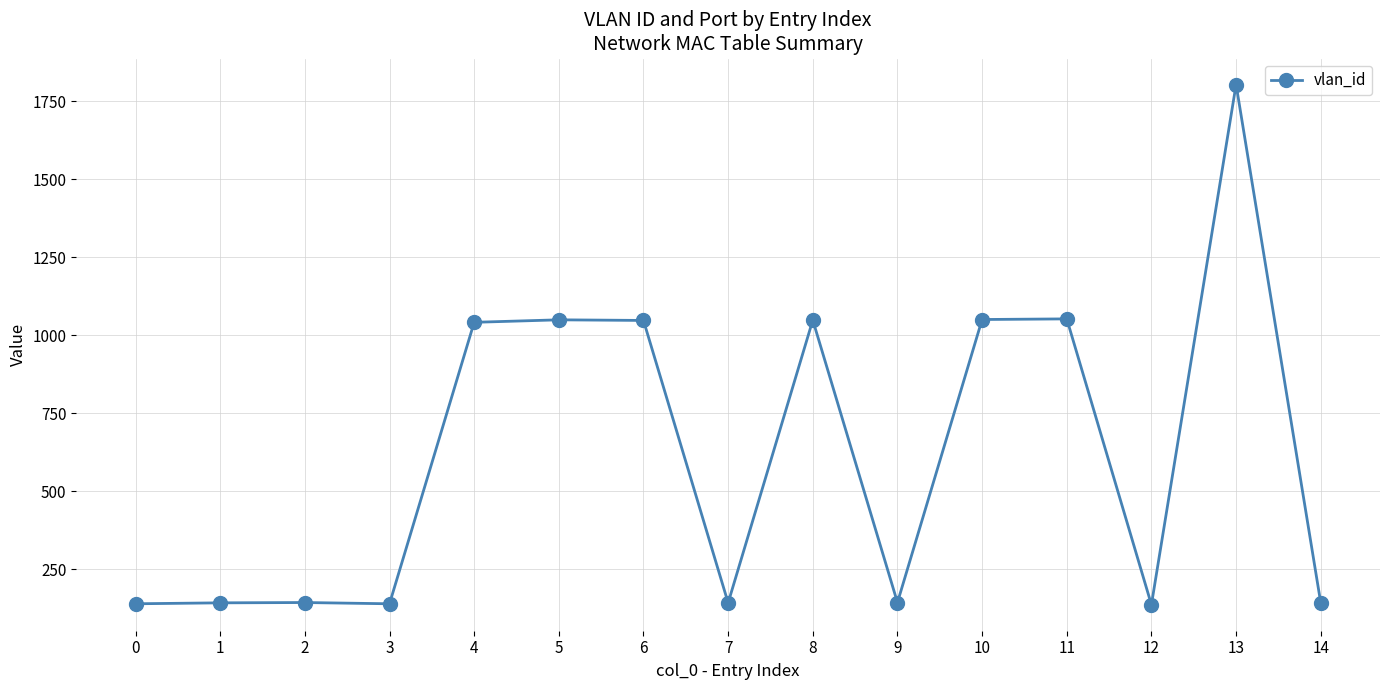

What is the value of the 6th point from the left?

1049